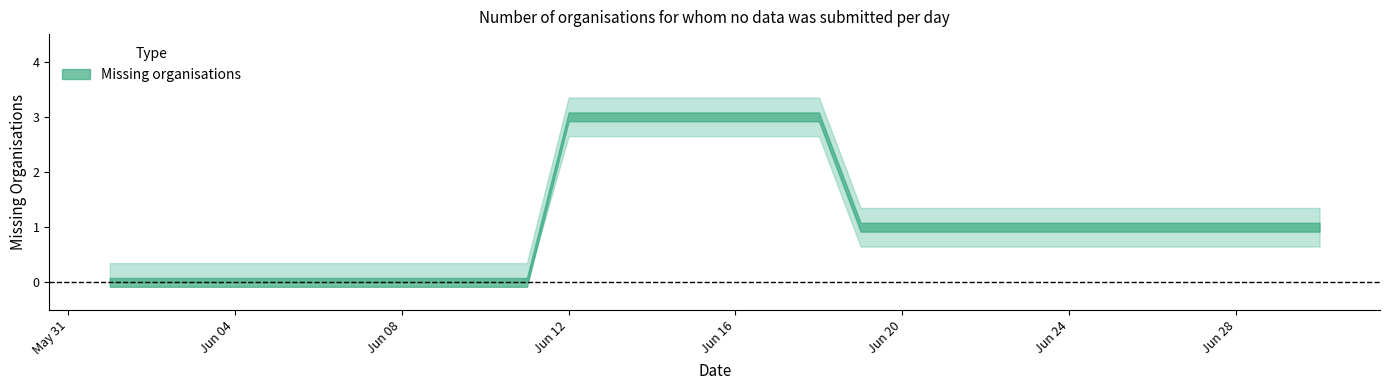

The chart shows a value of 1 at 2023-06-24. True or false?

True